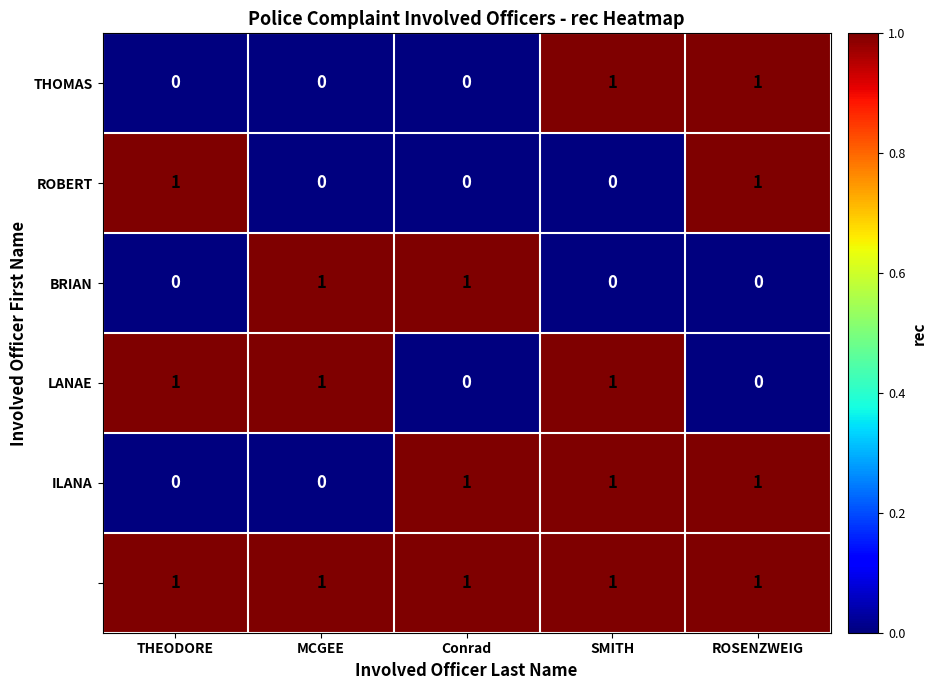

At how many categories does at least one series exceed 0?

5